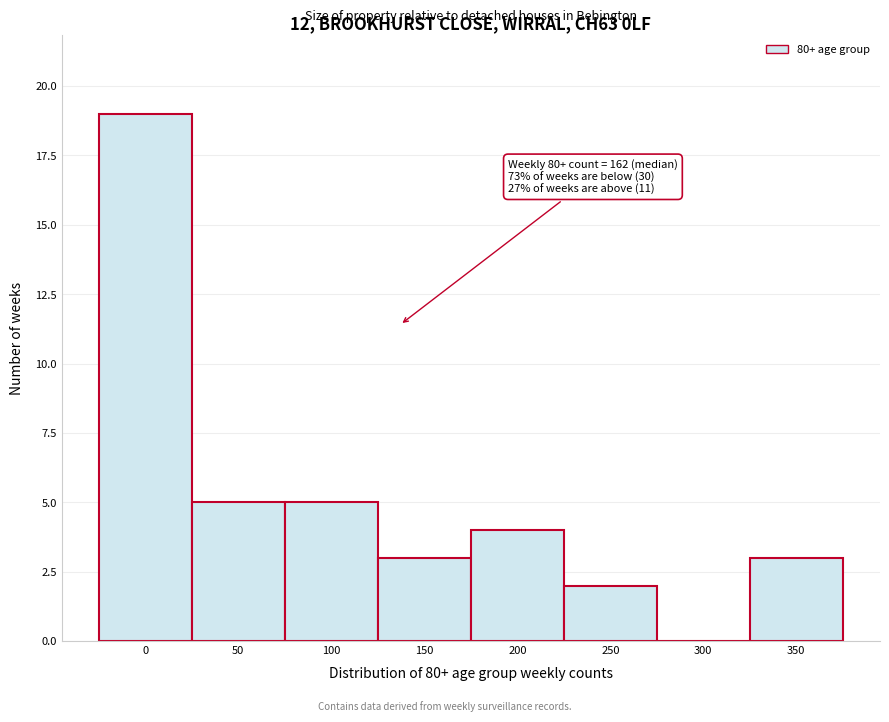

Reading right to left, what are all the values shown in this chart?

350=3	300=0	250=2	200=4	150=3	100=5	50=5	0=19